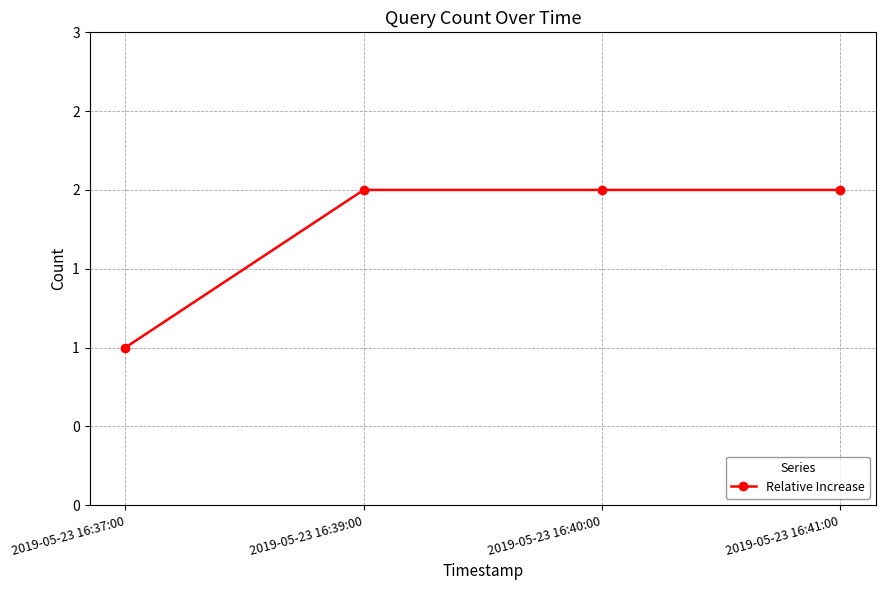

Does the chart have visible grid lines?

Yes